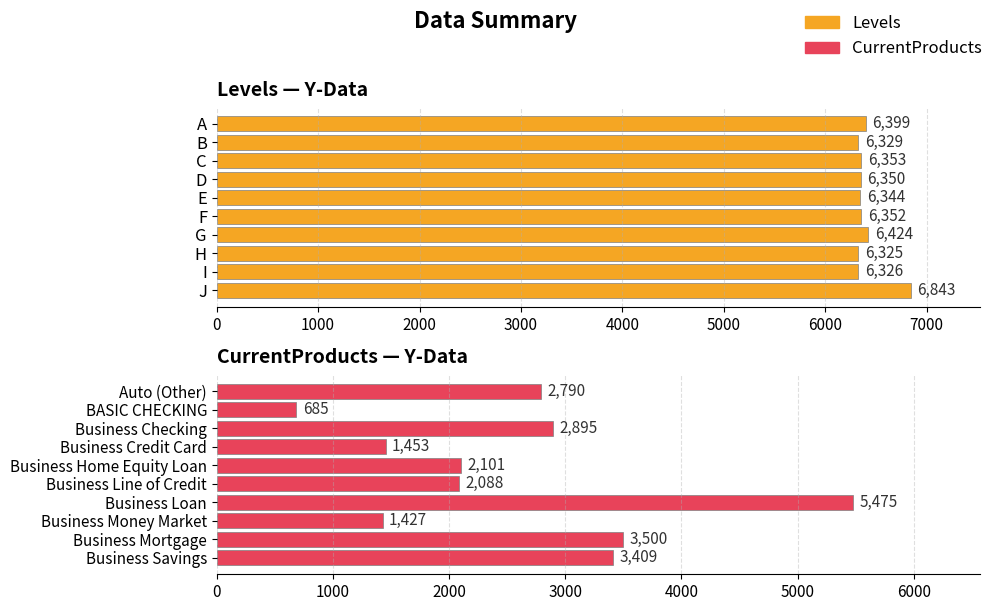

What is the greatest value displayed?

6843